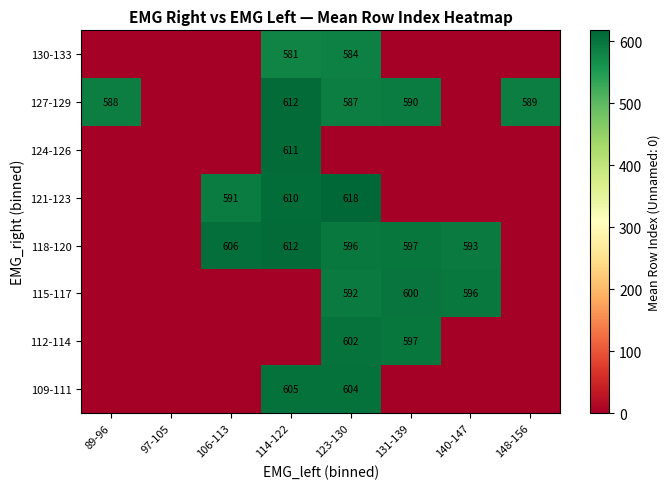

At which category does the chart reach its peak across all series?

123-130